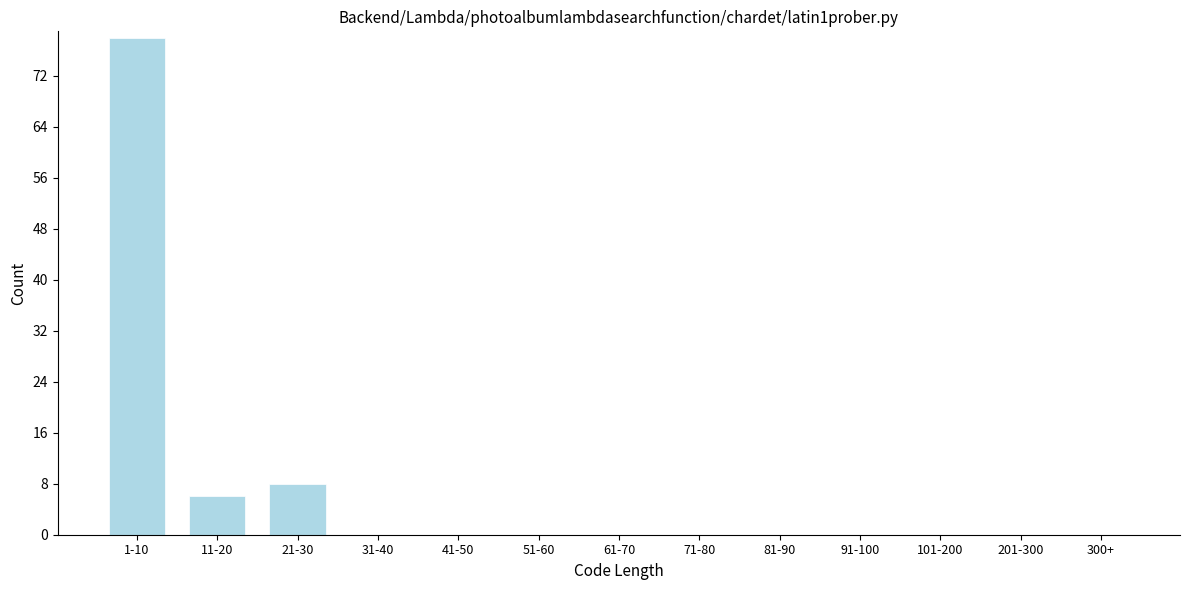

Reading left to right, transcribe all the data shown in this chart.

1-10=78	11-20=6	21-30=8	31-40=0	41-50=0	51-60=0	61-70=0	71-80=0	81-90=0	91-100=0	101-200=0	201-300=0	300+=0